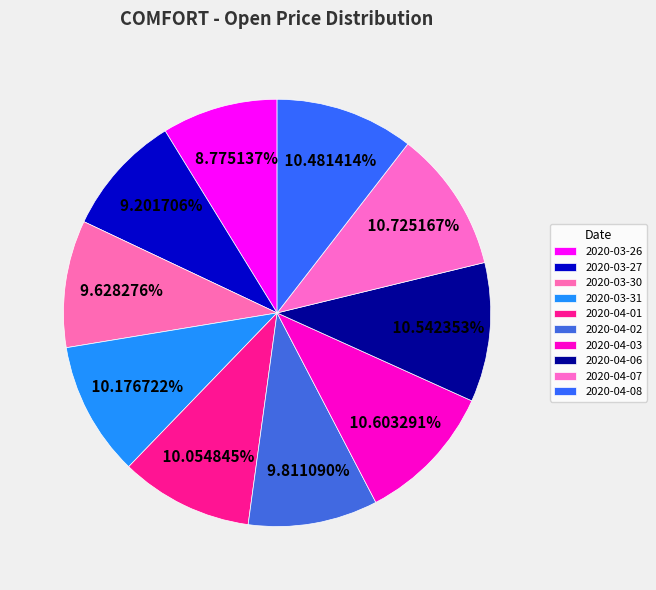

How many segments does this pie chart have?

10